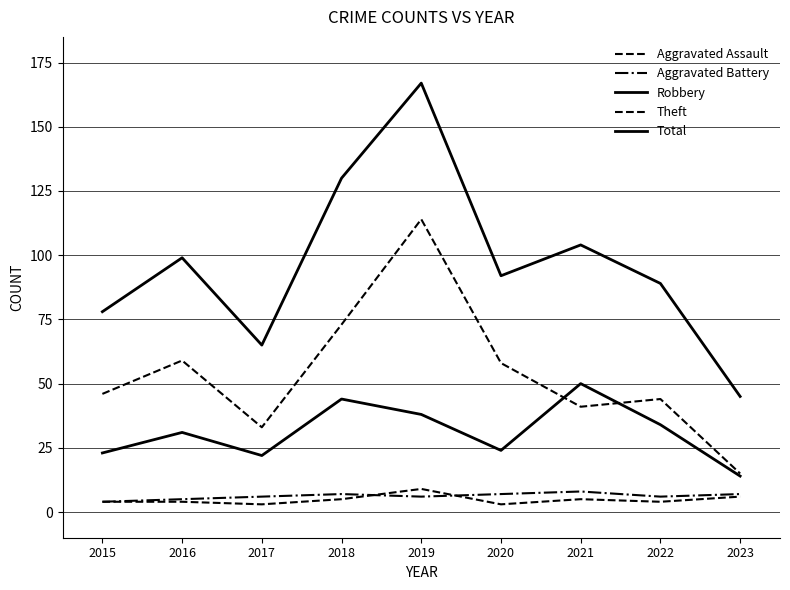

Is this an area chart (filled region under the line)?

No